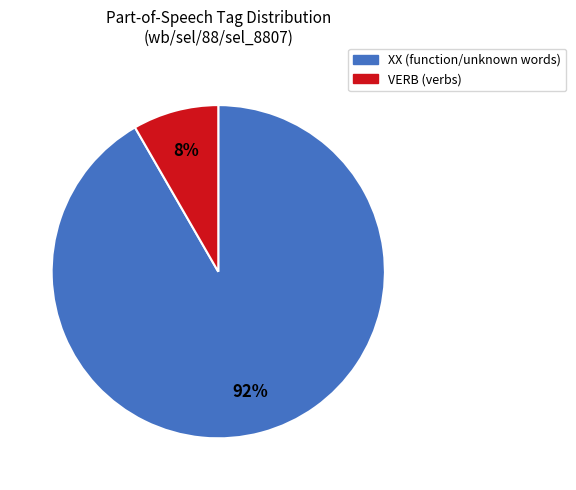

Is it true that VERB is 22% of the pie?

False